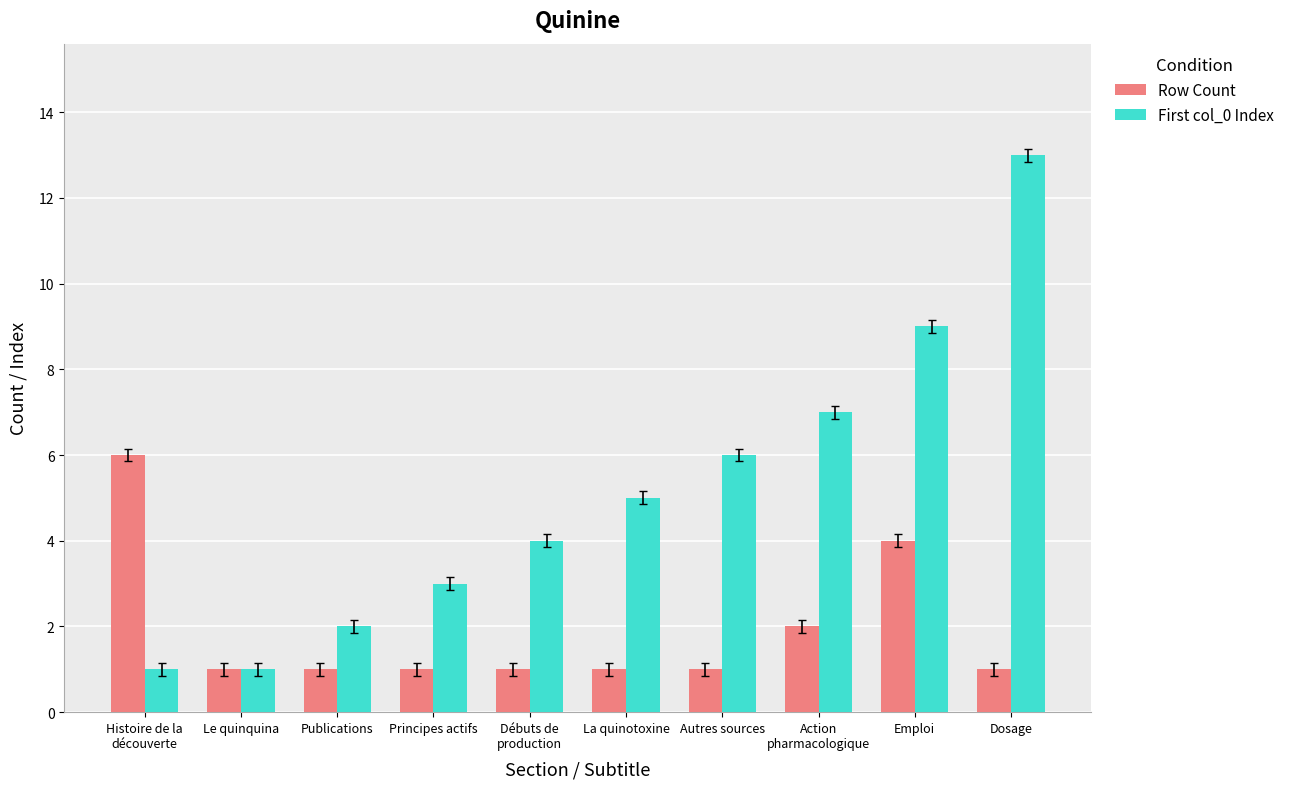

True or false: Row Count has a value of 2 at La quinotoxine.

False